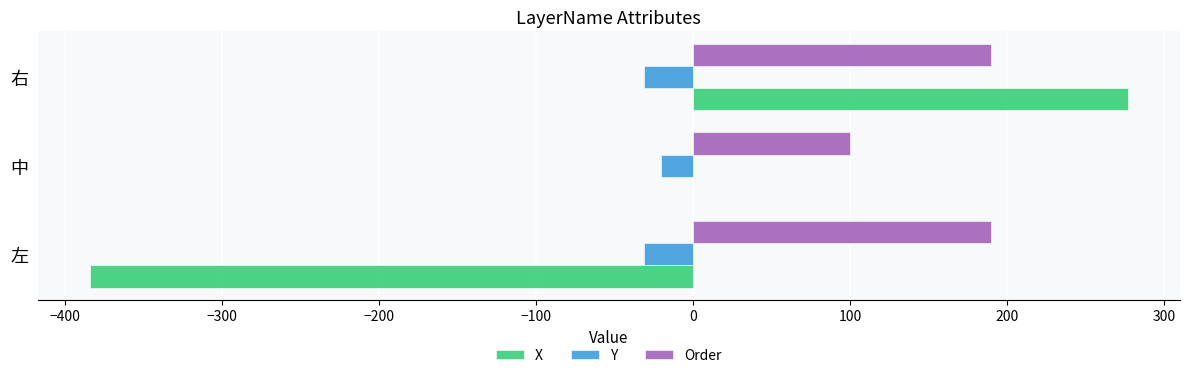

True or false: Y has a value of -31 at 左.

True